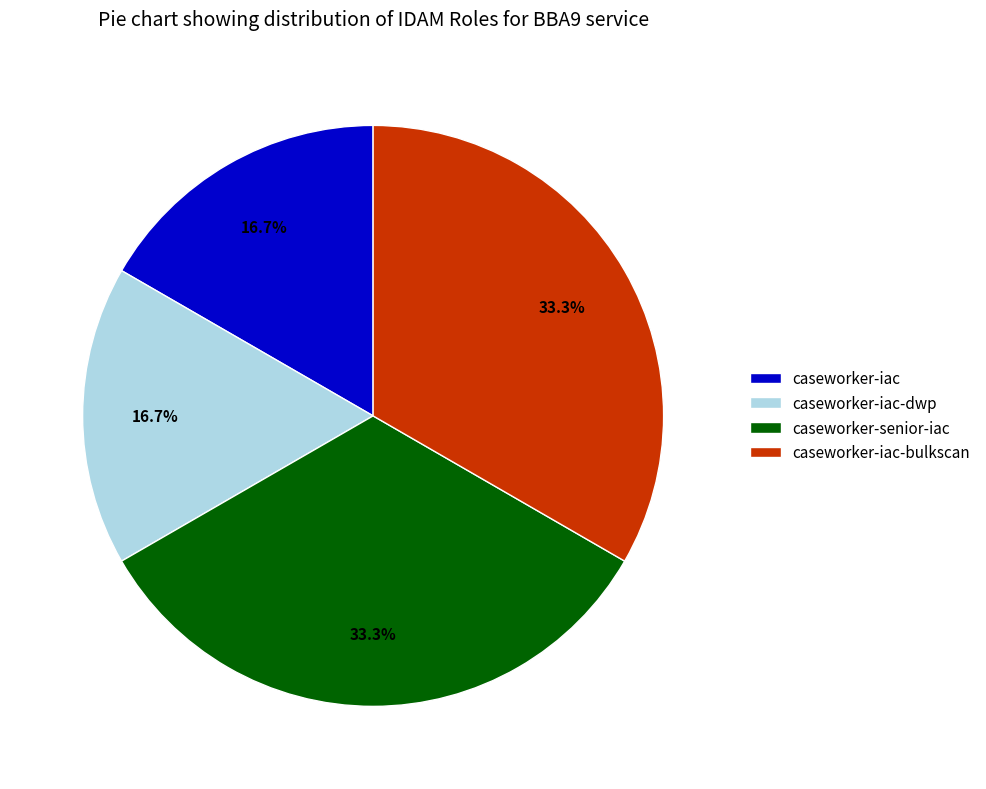

What percentage is NOT represented by caseworker-iac-dwp?

83.3%